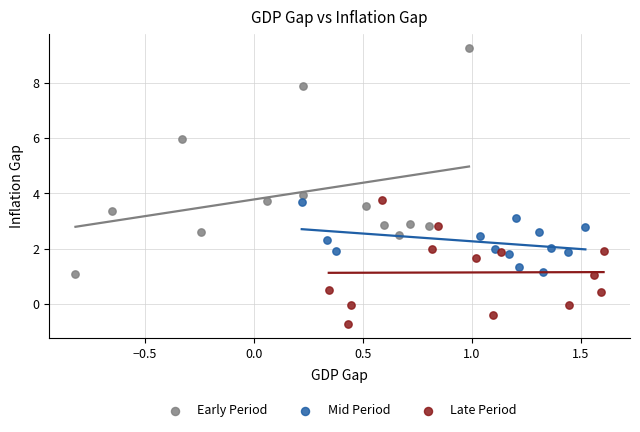

Which series contains the highest Y value?

Early Period